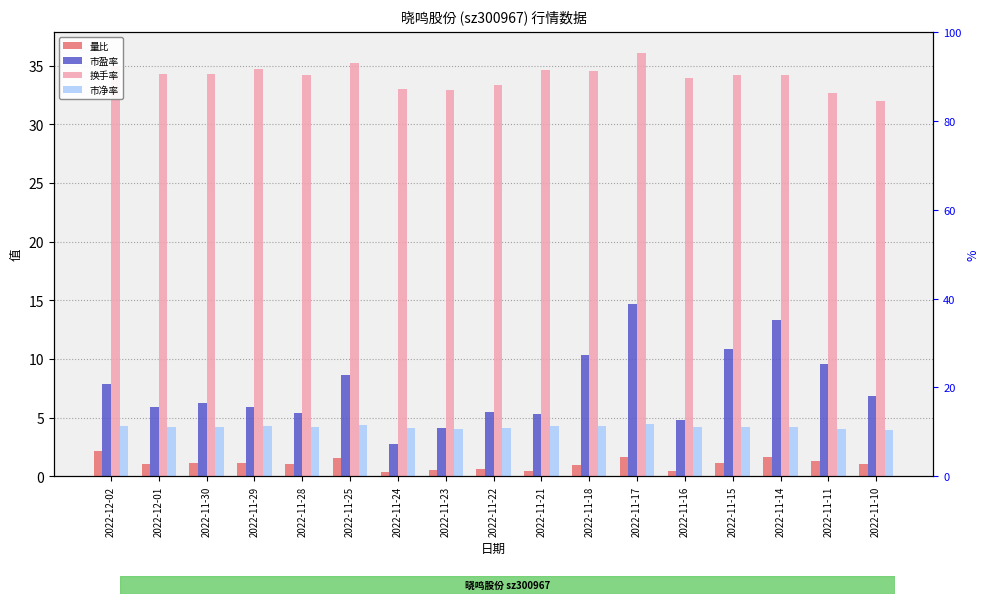

How many data points in 换手率 are less than 34?

6